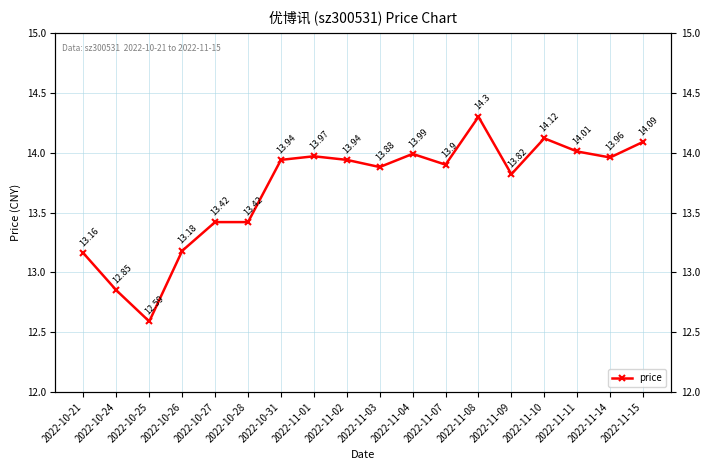

Reading left to right, list all the values displayed in this chart.

13.2	12.8	12.6	13.2	13.4	13.4	13.9	14.0	13.9	13.9	14.0	13.9	14.3	13.8	14.1	14.0	14.0	14.1